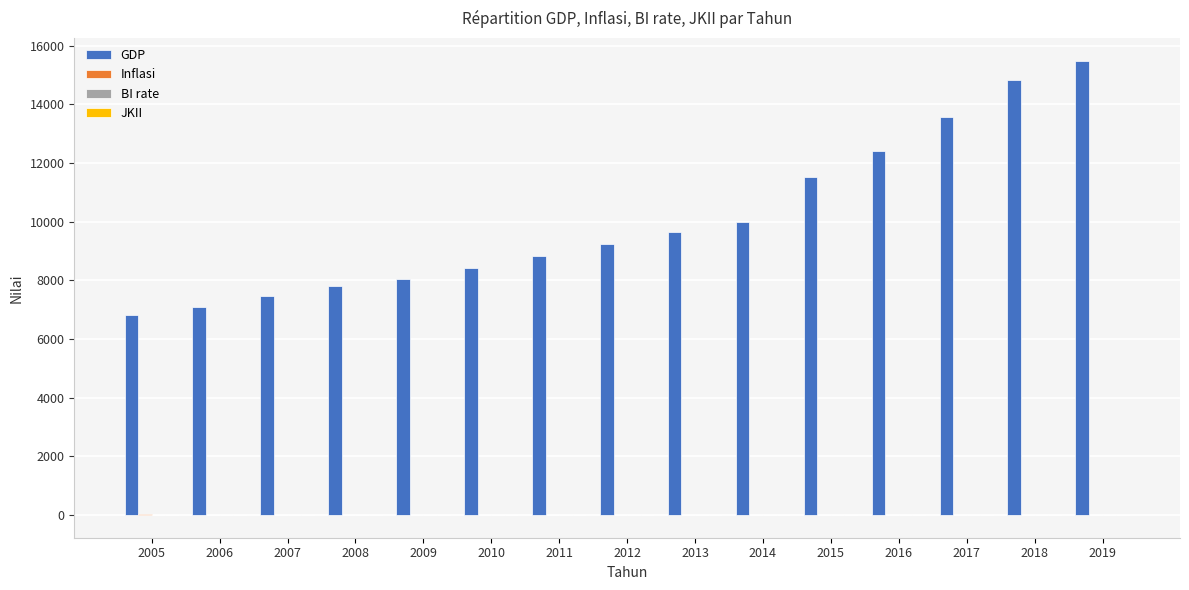

What is the maximum value shown in the chart?

15494.6